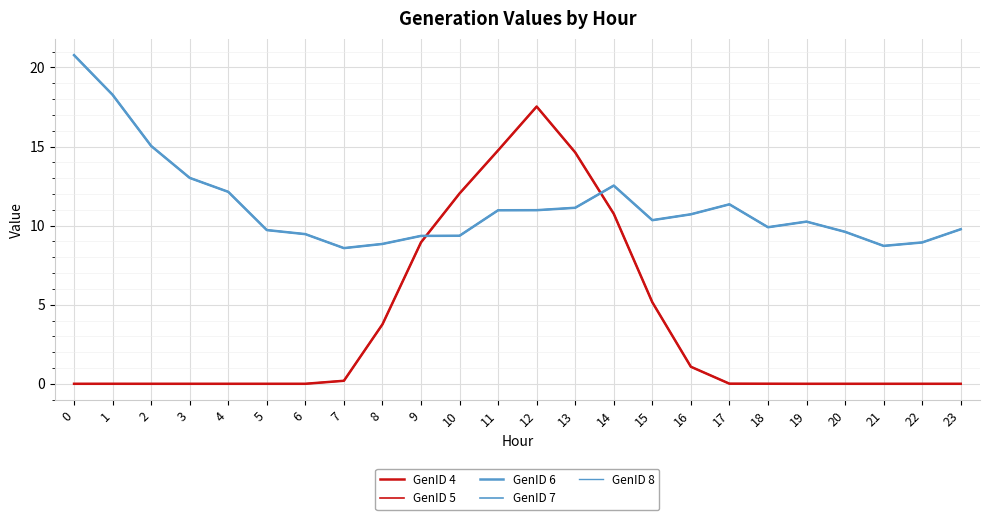

What is the total value across all series at 18?

29.7